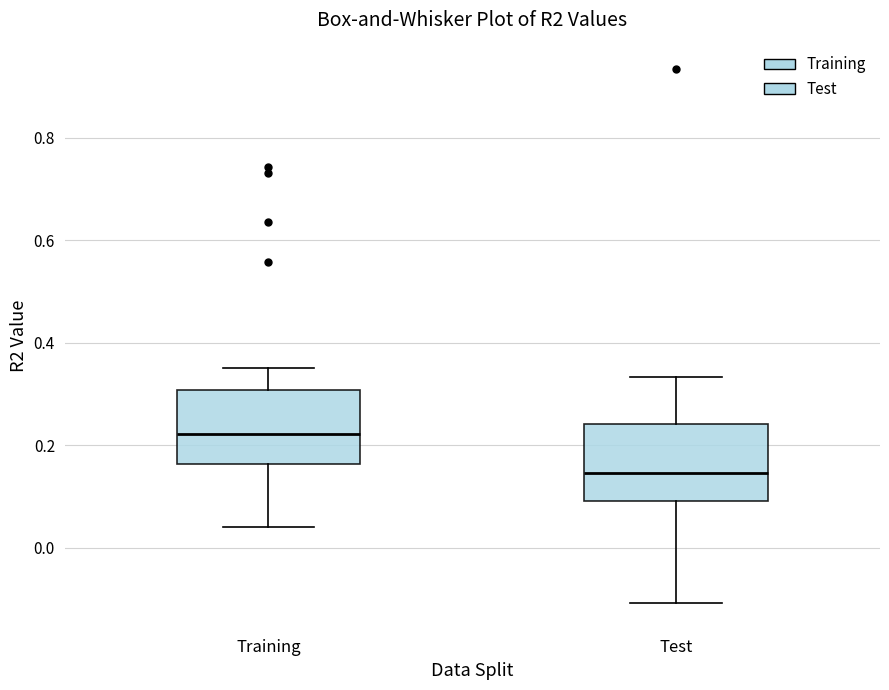

Reading left to right, transcribe this box plot: for each box, give where its median line is, the range the box spans, and where its two whiskers end, as read against the y-axis. The values are not printed on the chart, so give them approximately, as read against the axis.

Training: median 0.22, box 0.16 to 0.30, whiskers 0.04 to 0.36
Test: median 0.14, box 0.10 to 0.24, whiskers -0.10 to 0.34